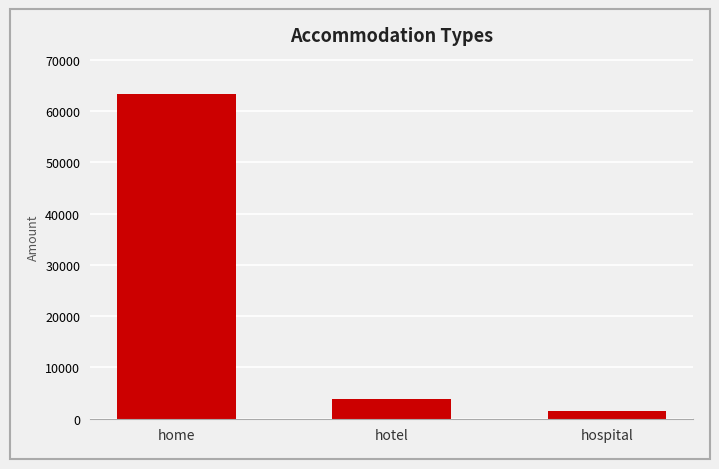

What is the label of the 1st bar from the right?

hospital